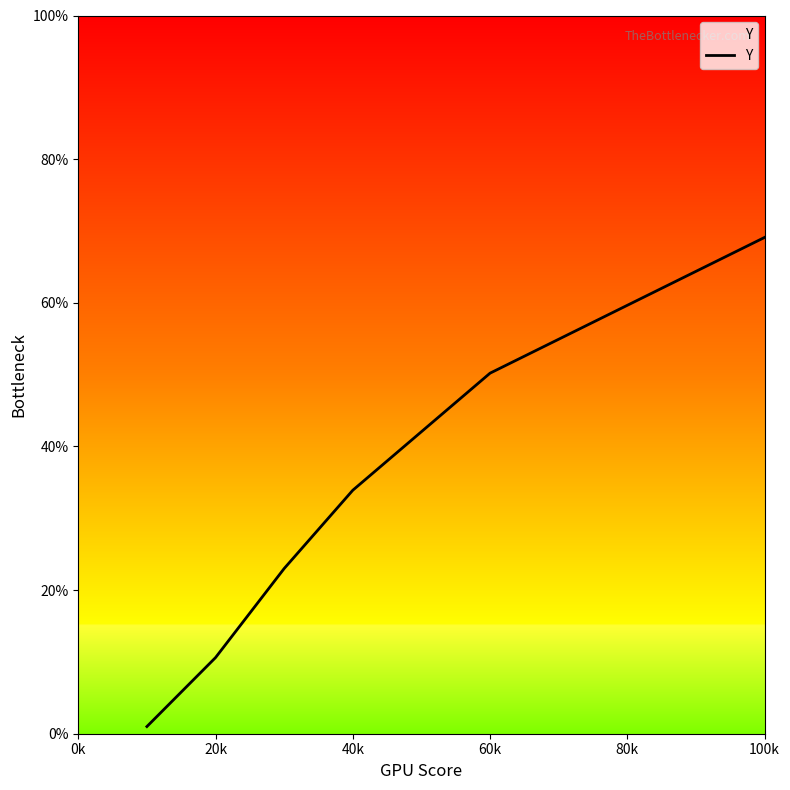

Does the chart have visible grid lines?

No